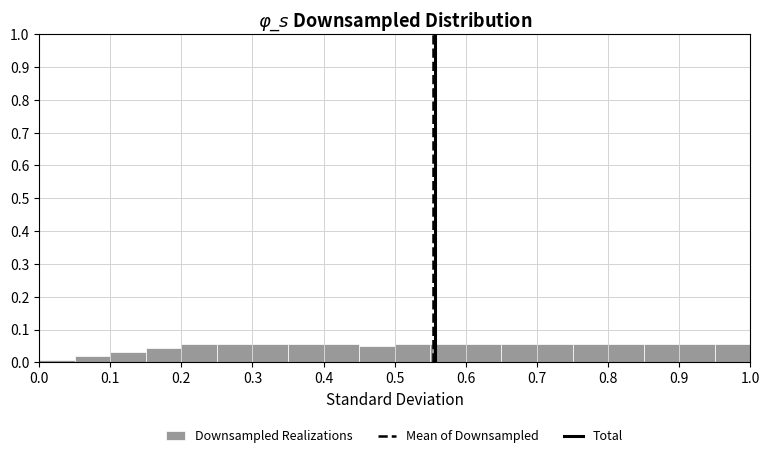

Reading left to right, transcribe this chart: for each bar, give the range it covers on the x-axis and its height. The values are not printed on the chart, so give them approximately, as read against the axis.

0.00 to 0.05: under 0.01
0.05 to 0.10: 0.02
0.10 to 0.15: 0.03
0.15 to 0.20: 0.04
0.20 to 0.25: 0.06
0.25 to 0.30: 0.06
0.30 to 0.35: 0.06
0.35 to 0.40: 0.06
0.40 to 0.45: 0.06
0.45 to 0.50: 0.05
0.50 to 0.55: 0.06
0.55 to 0.60: 0.06
0.60 to 0.65: 0.06
0.65 to 0.70: 0.06
0.70 to 0.75: 0.06
0.75 to 0.80: 0.06
0.80 to 0.85: 0.06
0.85 to 0.90: 0.06
0.90 to 0.95: 0.06
0.95 to 1.00: 0.06